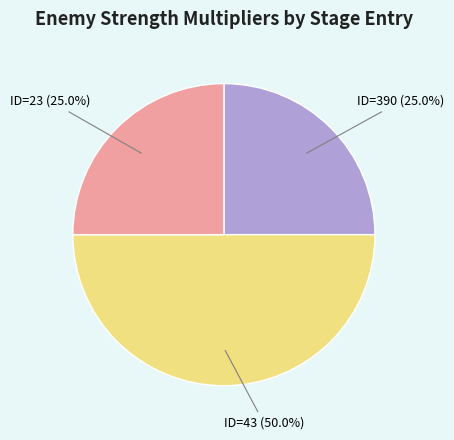

To the nearest percent, what portion does ID=23 represent?

25%